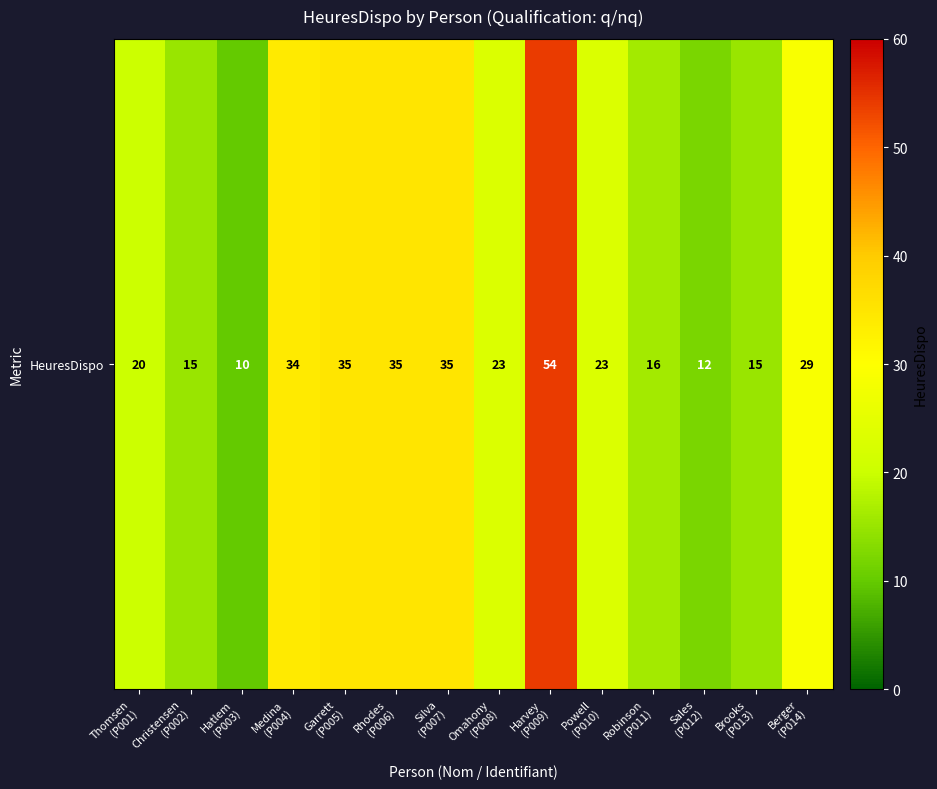

How many series are shown in this chart?

1